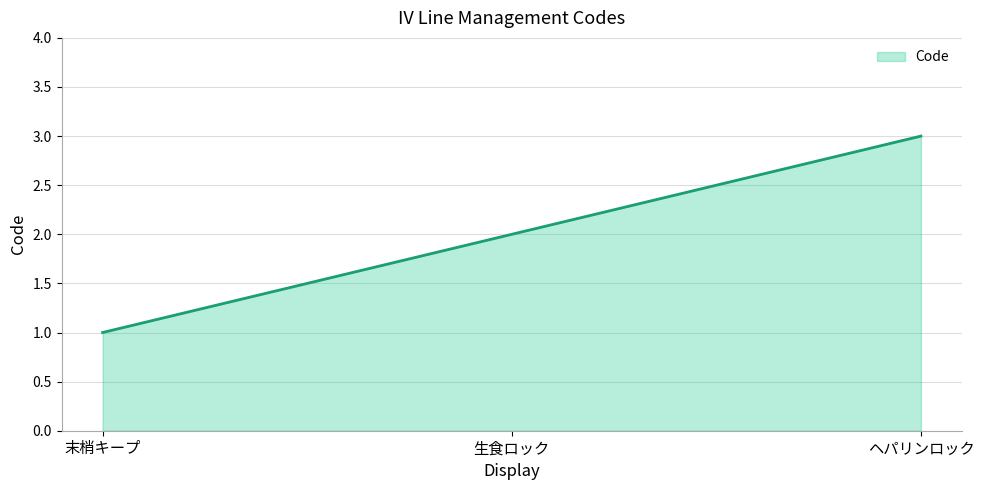

What is the difference between the values at 生食ロック and 末梢キープ?

1